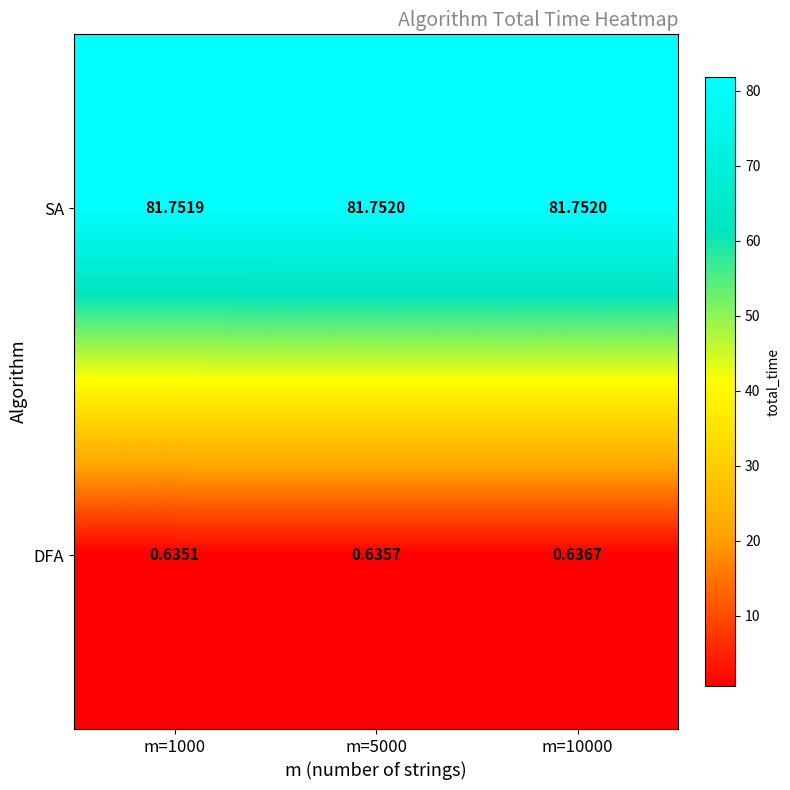

Is the value of DFA at m=10000 greater than the value of SA at m=1000?

No